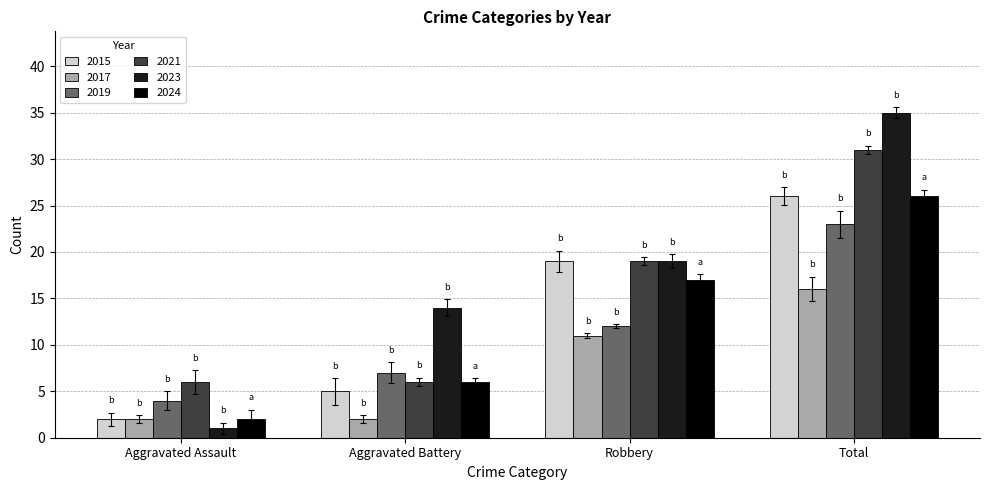

What is the highest value of the 2017 series?

16